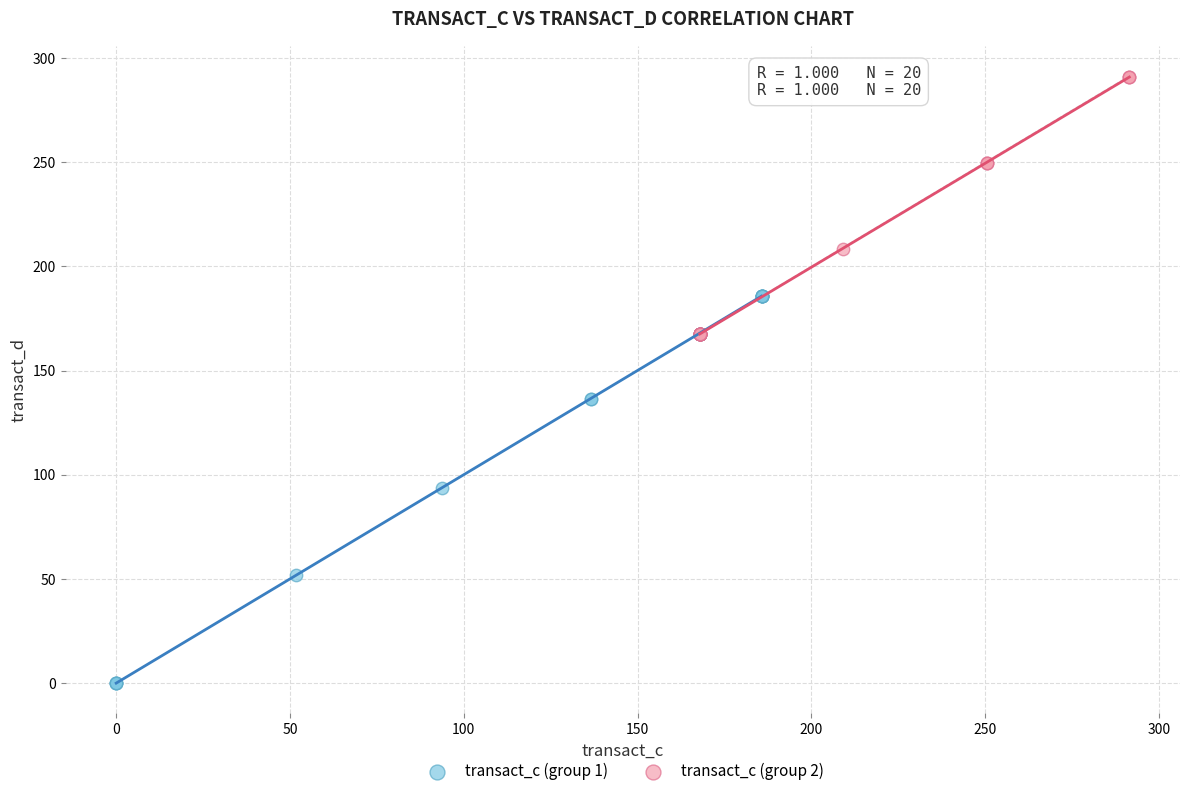

Which series has the largest Y range (max minus min)?

transact_c (group 1)